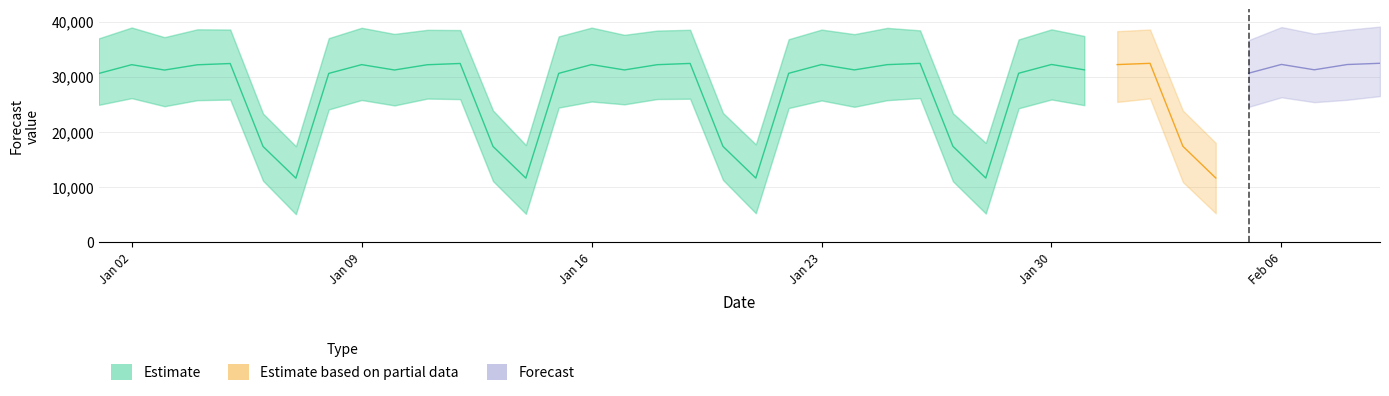

True or false: yhat_lower and yhat cross at least once.

False